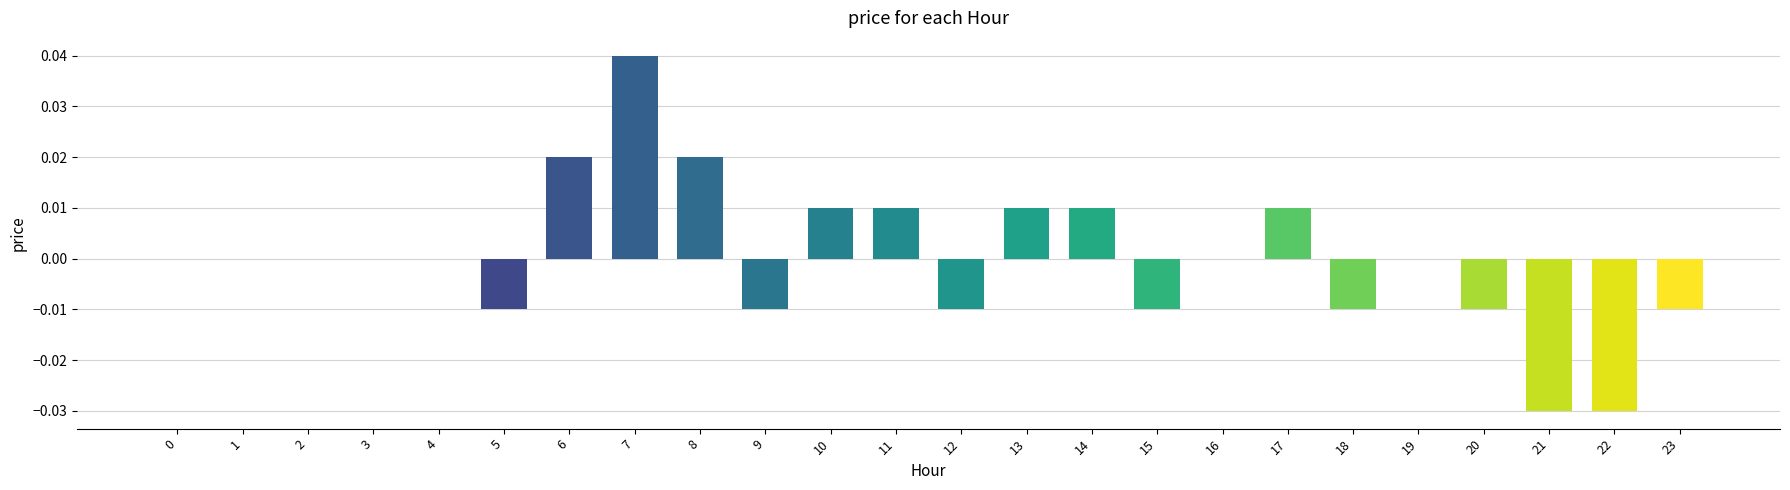

Are the bars horizontal?

No